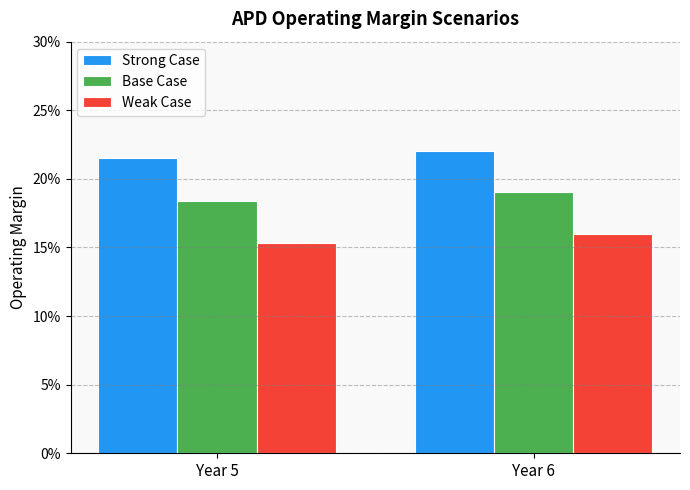

What is the sum of the Strong Case values at Year 5 and Year 6?

0.4